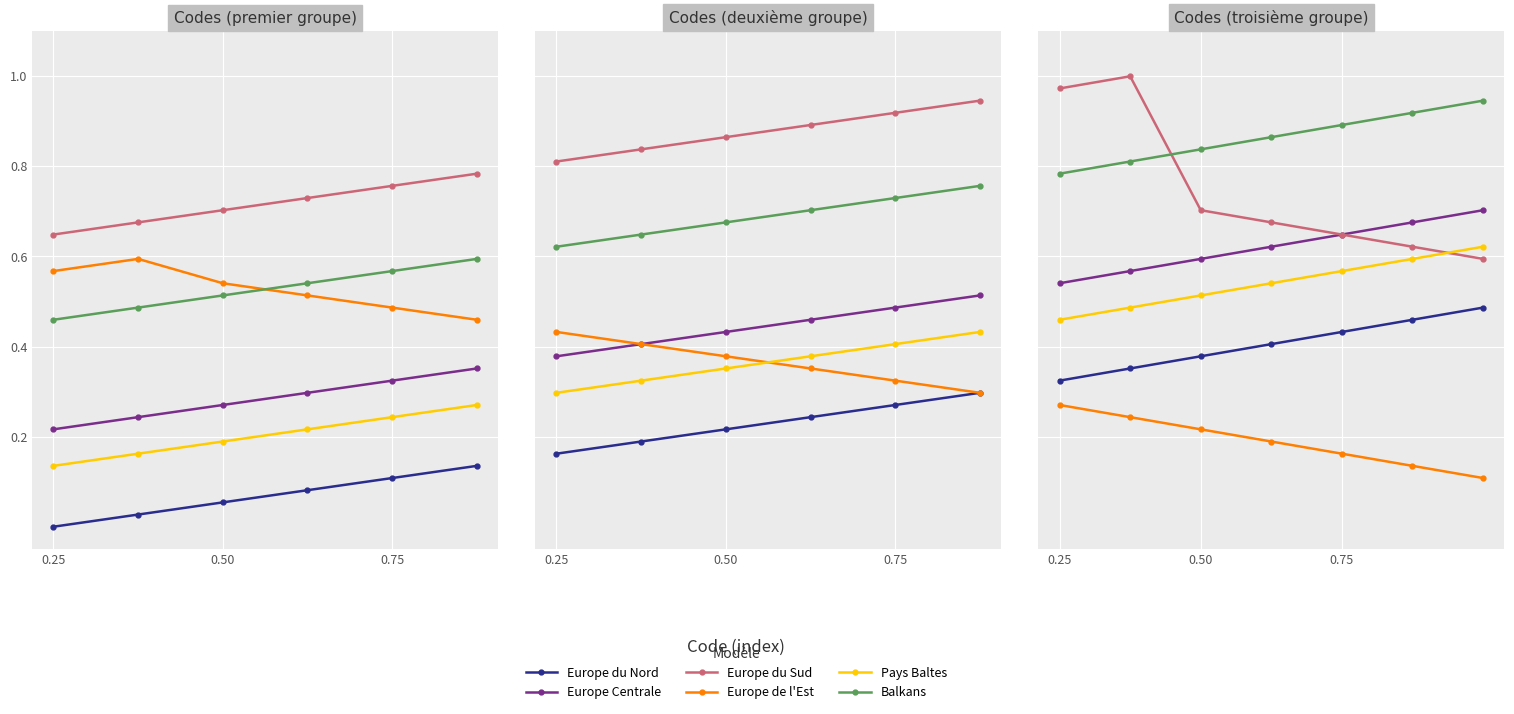

Is the value of Europe du Nord at 0.25 greater than the value of Europe du Sud at 0.25?

No